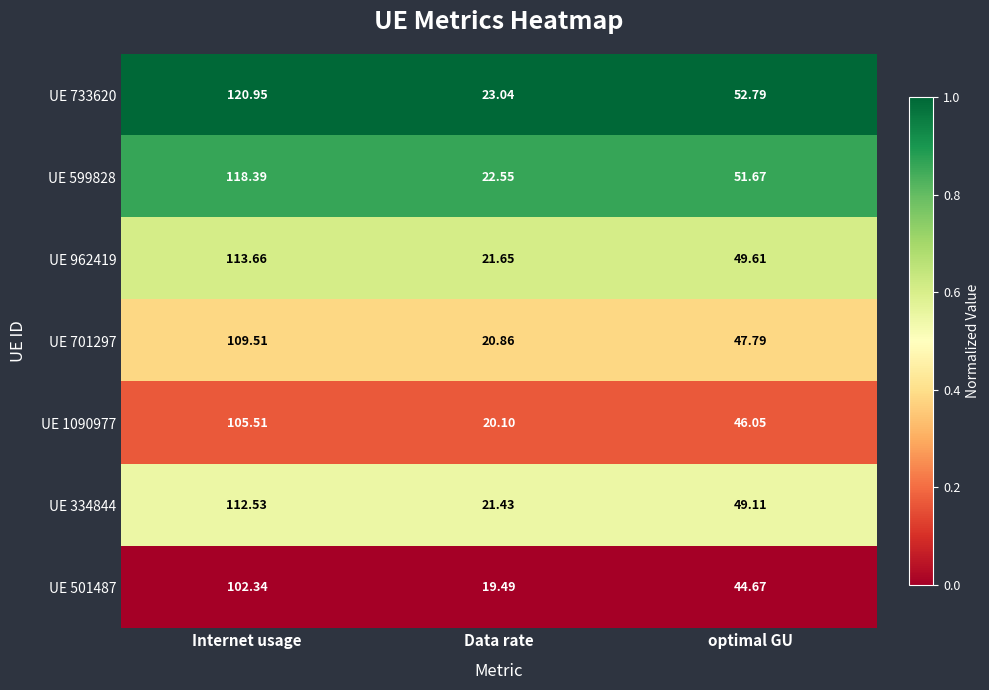

Rank the series by their maximum value, from highest to lowest.

UE 733620, UE 599828, UE 962419, UE 334844, UE 701297, UE 1090977, UE 501487